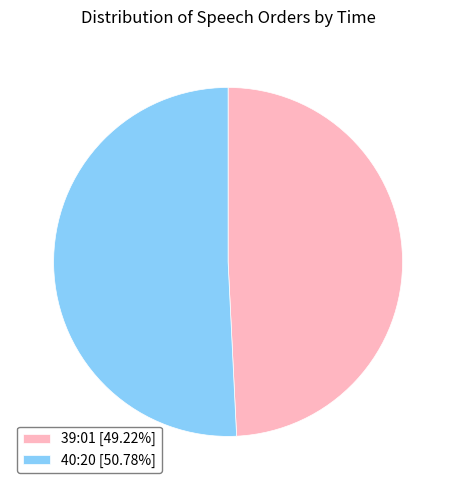

What is the ratio of the value at 40:20 [50.78%] to the value at 39:01 [49.22%]?

1.0